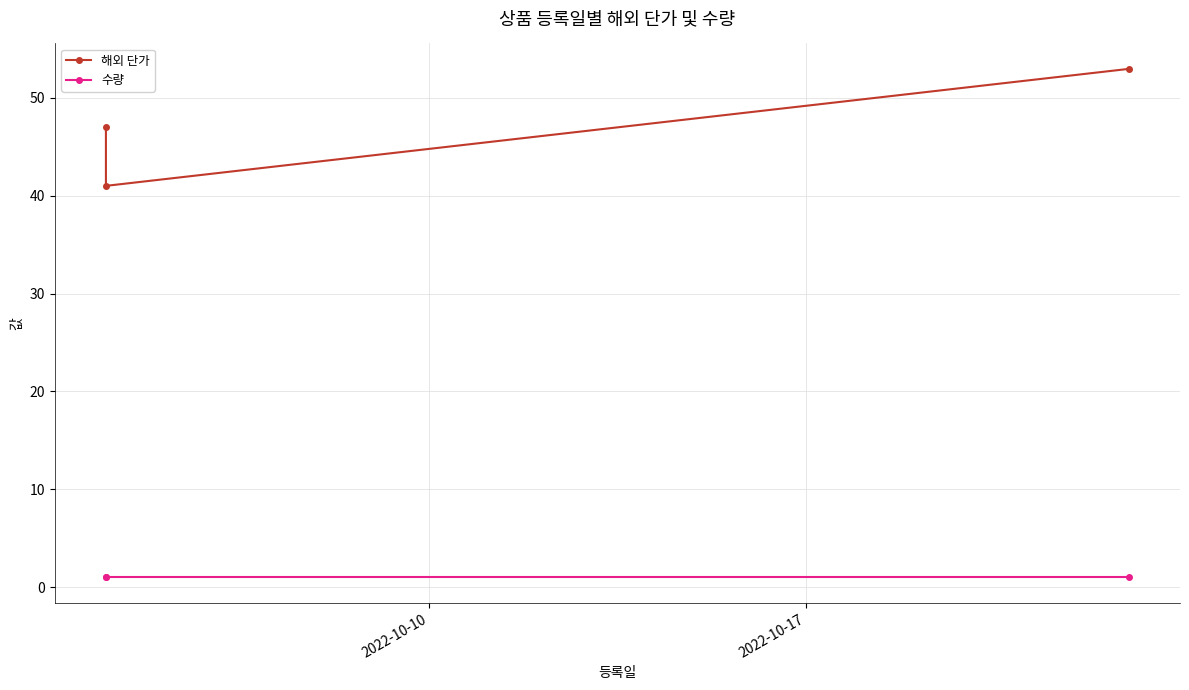

Rank the series by their average value, from lowest to highest.

수량, 해외 단가